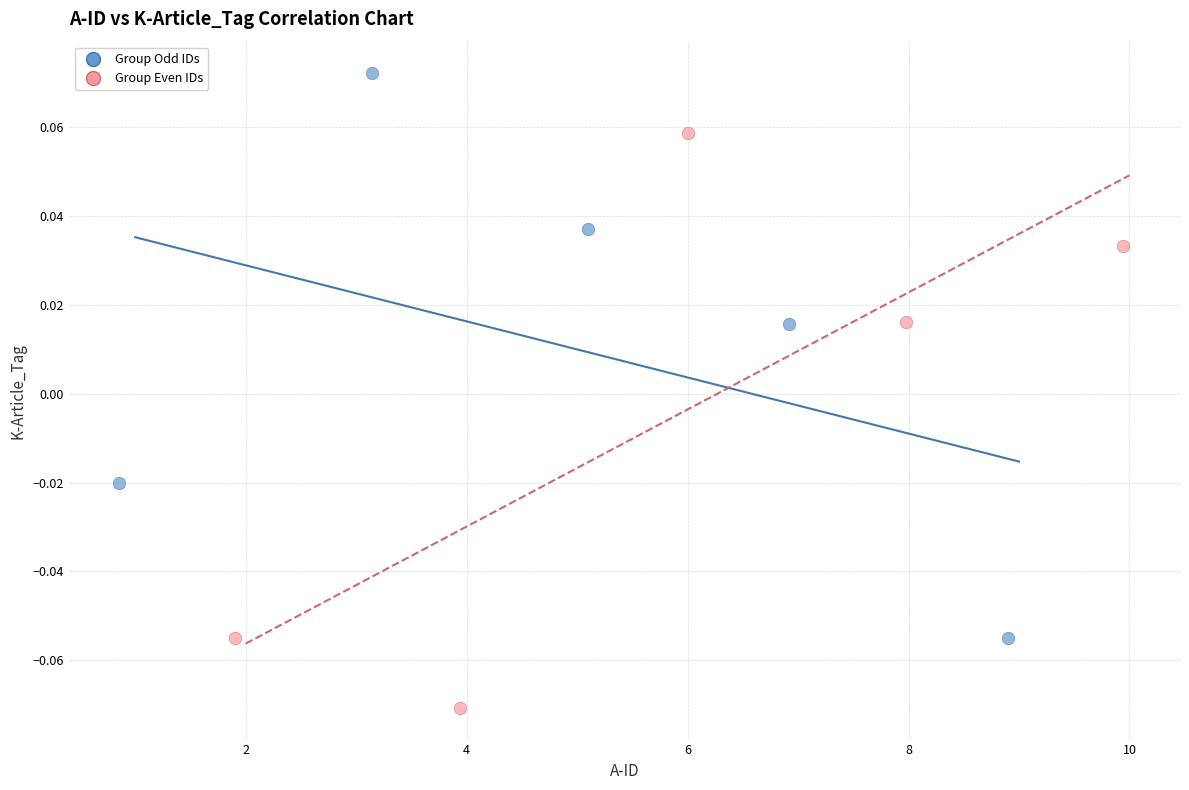

Which series contains the lowest Y value?

Group Even IDs